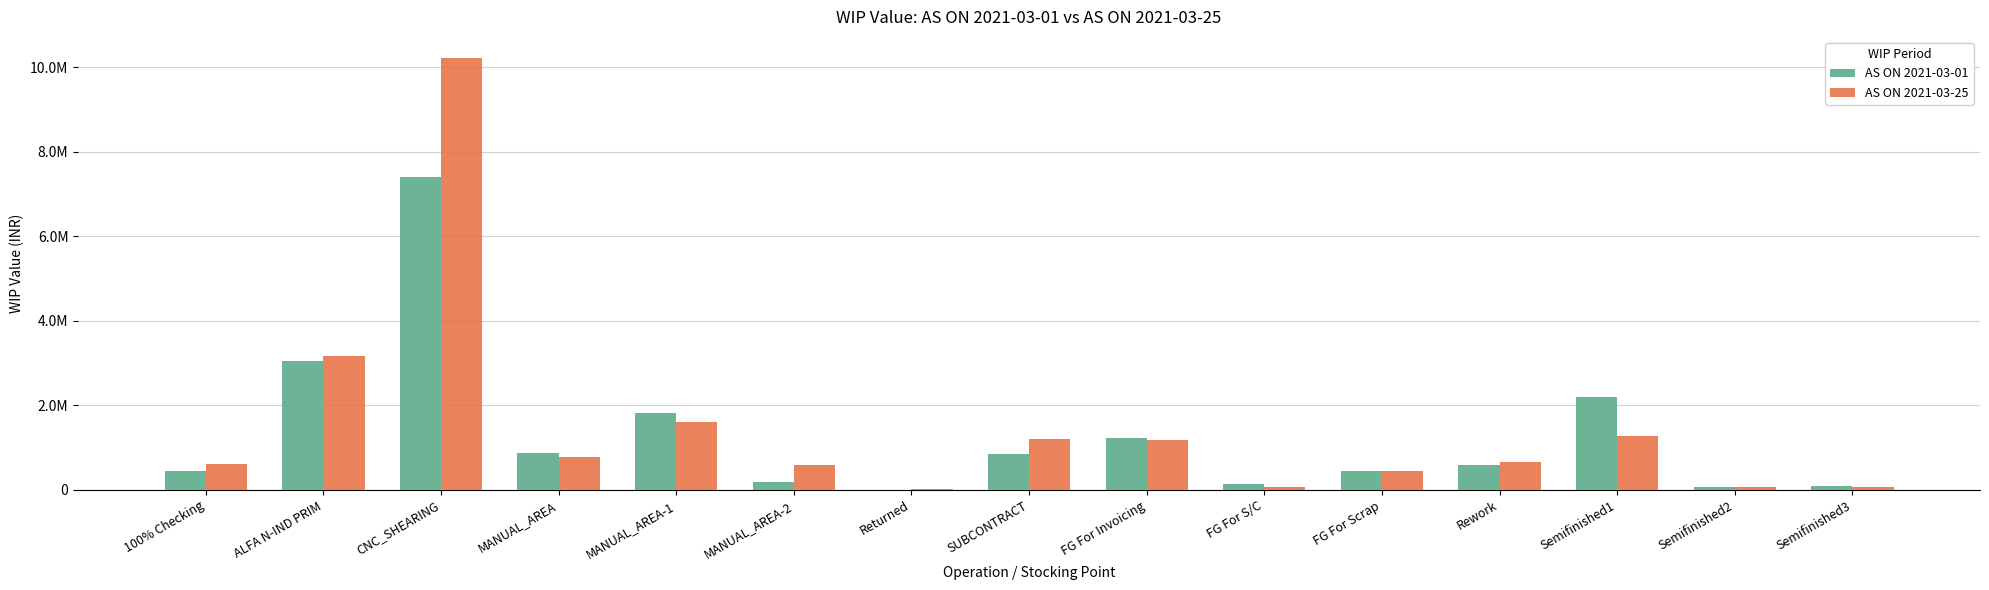

What are all the series names shown in the legend?

AS ON 2021-03-01, AS ON 2021-03-25